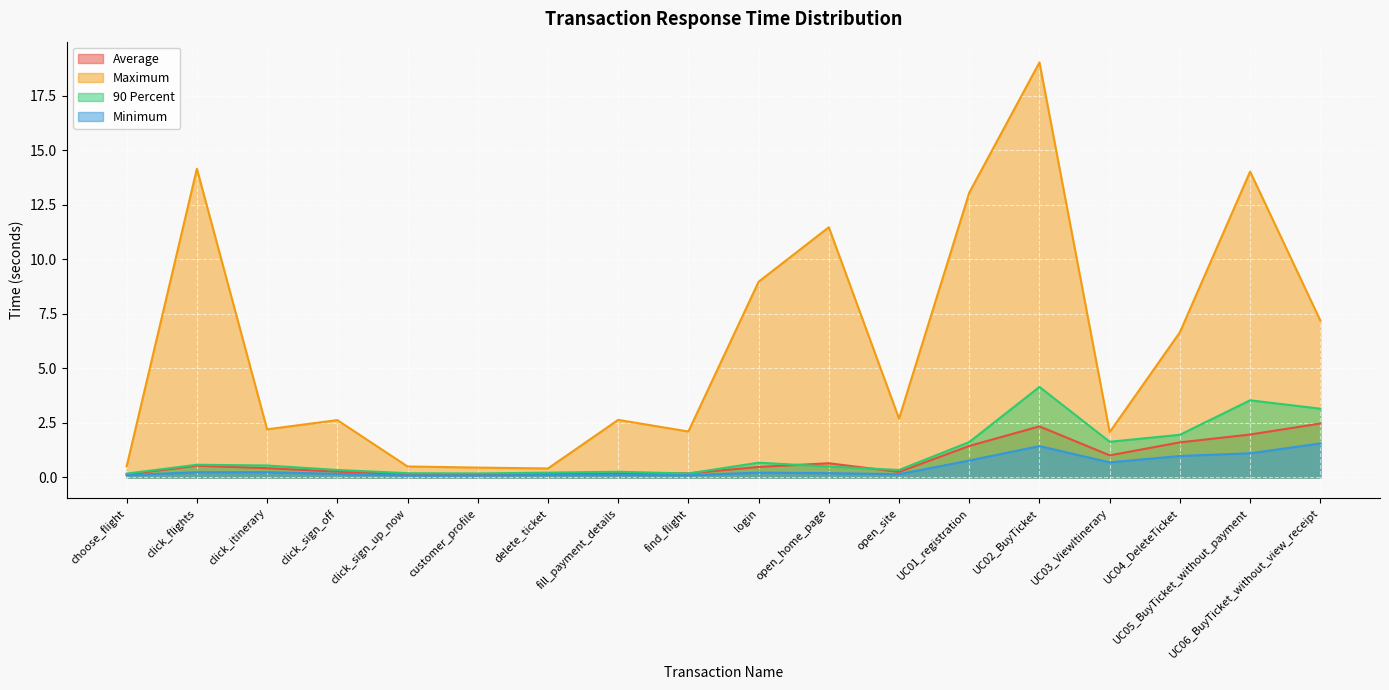

What are all the series names shown in the legend?

Average, Maximum, 90 Percent, Minimum